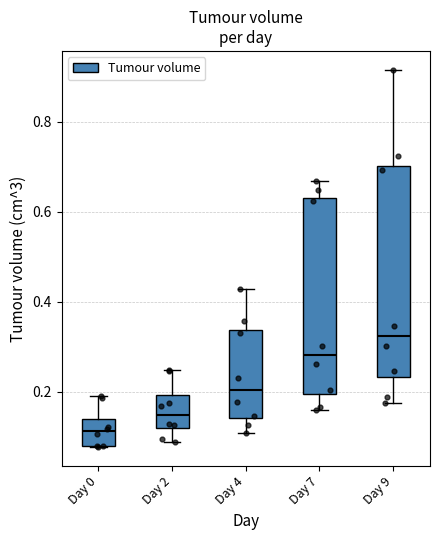

Reading left to right, transcribe this box plot: for each box, give where its median line is, the range the box spans, and where its two whiskers end, as read against the y-axis. The values are not printed on the chart, so give them approximately, as read against the axis.

Day 0: median 0.12, box 0.08 to 0.14, whiskers 0.08 to 0.20
Day 2: median 0.14, box 0.12 to 0.20, whiskers 0.08 to 0.24
Day 4: median 0.20, box 0.14 to 0.34, whiskers 0.10 to 0.42
Day 7: median 0.28, box 0.20 to 0.64, whiskers 0.16 to 0.66
Day 9: median 0.32, box 0.24 to 0.70, whiskers 0.18 to 0.92